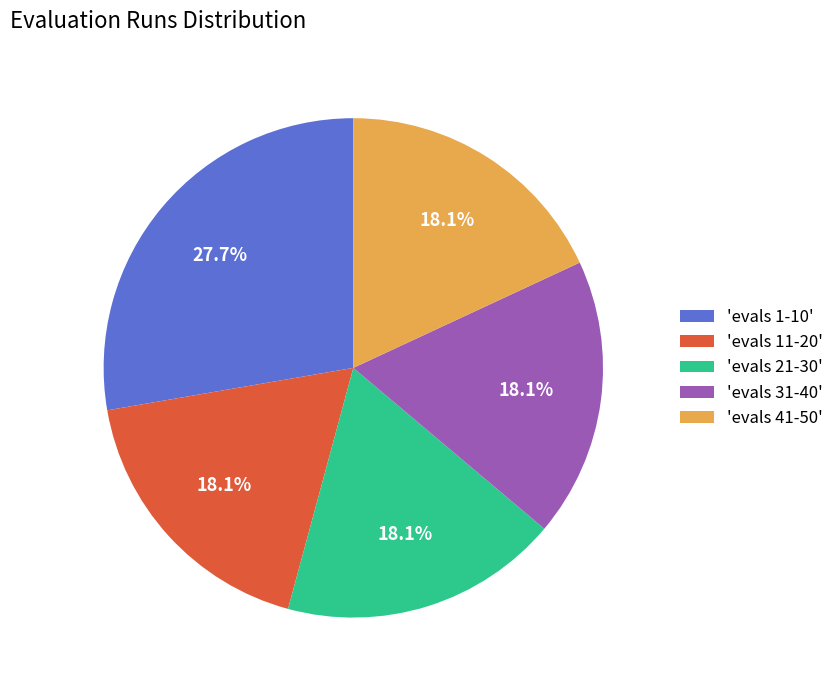

Which has a higher value, 'evals 31-40' or 'evals 1-10'?

'evals 1-10'